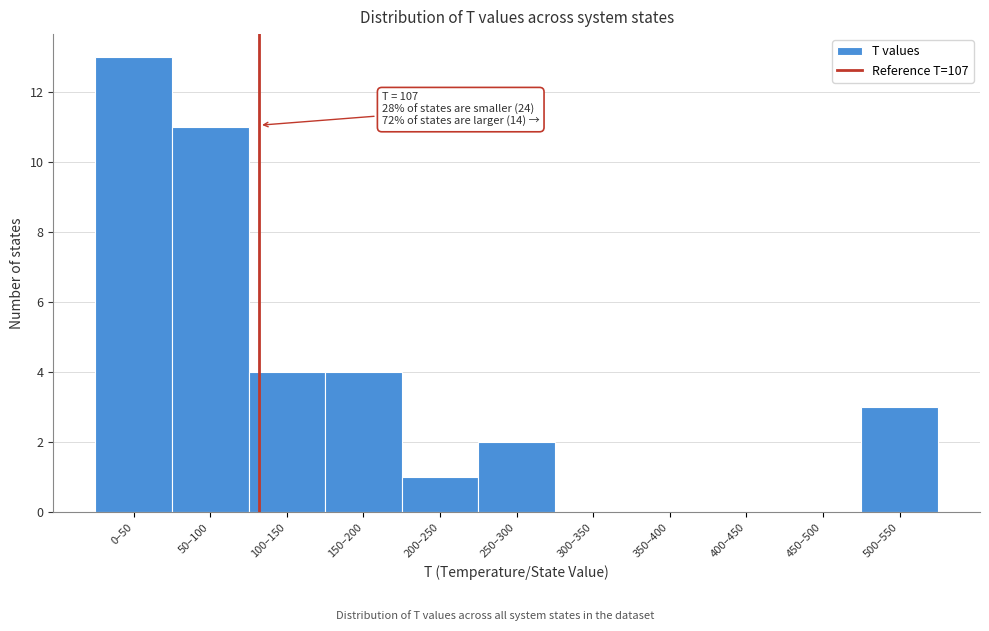

Reading left to right, list all the values displayed in this chart.

0–50=13	50–100=11	100–150=4	150–200=4	200–250=1	250–300=2	300–350=0	350–400=0	400–450=0	450–500=0	500–550=3